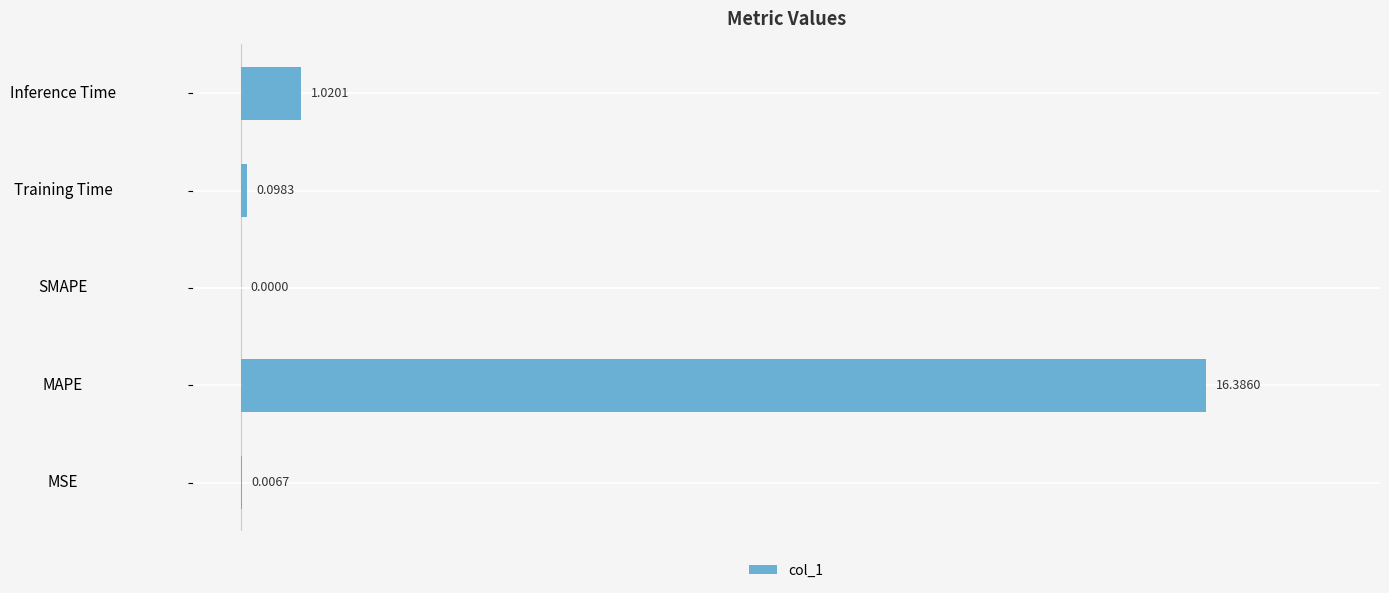

Where is the data nearest to the value 8?

Inference Time